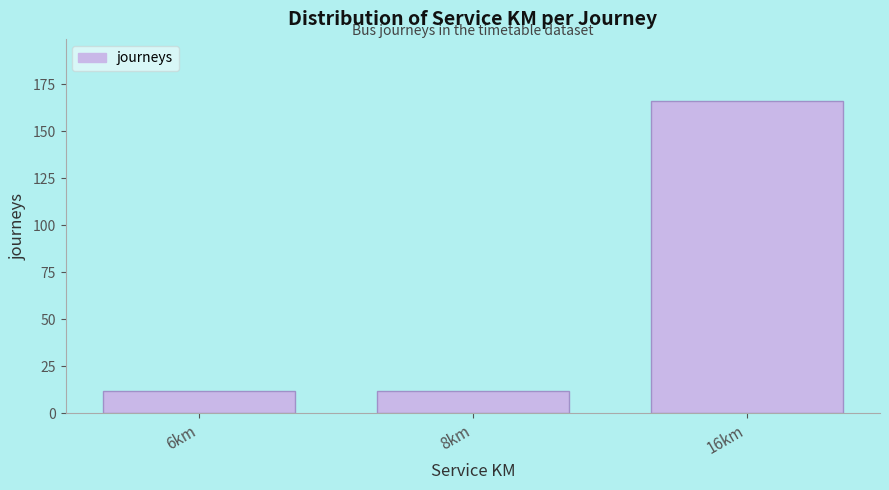

Reading left to right, extract all data points from this chart.

6km=12	8km=12	16km=166